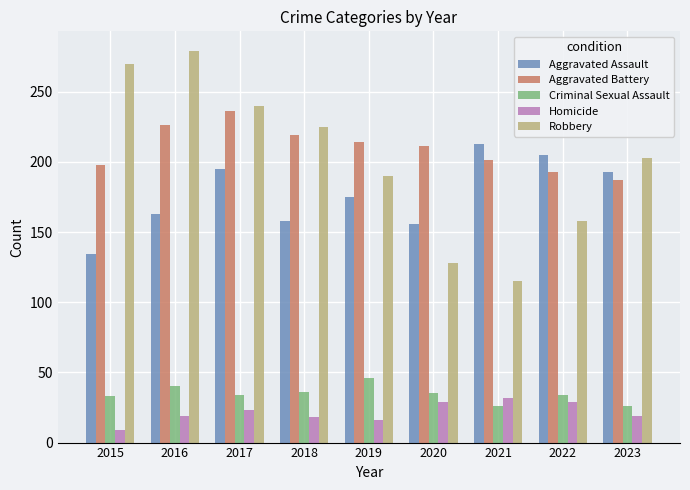

What is the sum of the Criminal Sexual Assault values at 2023 and 2020?

61